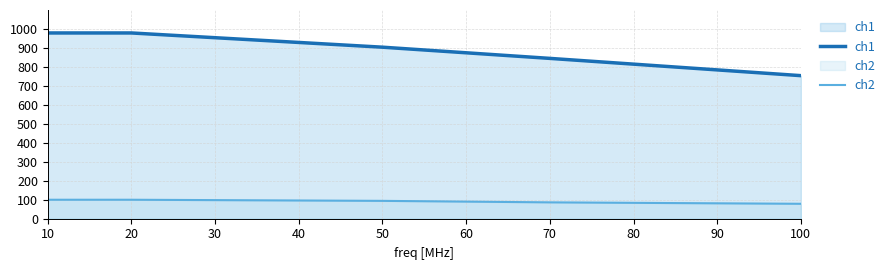

True or false: ch1 and ch2 cross at least once.

False